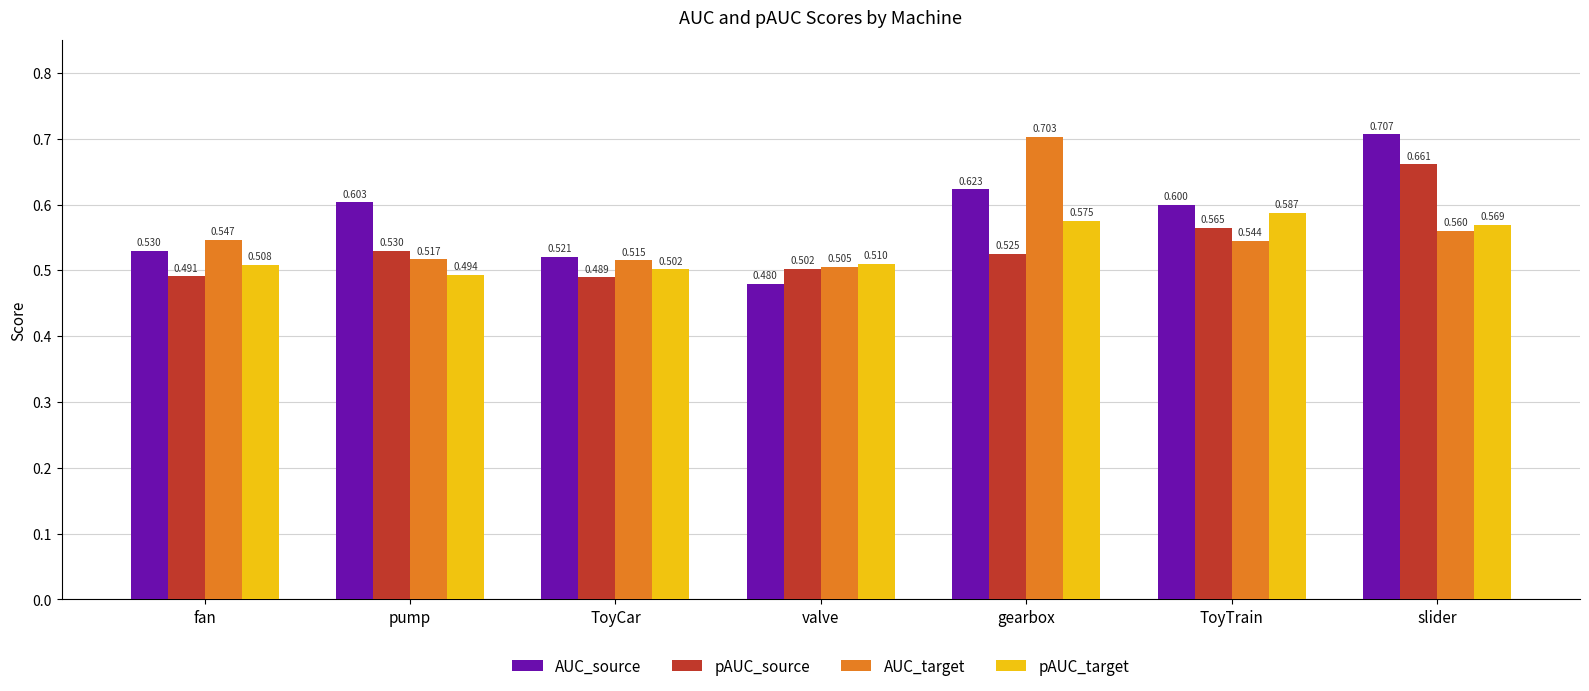

Which category has the highest value in the pAUC_source series?

slider